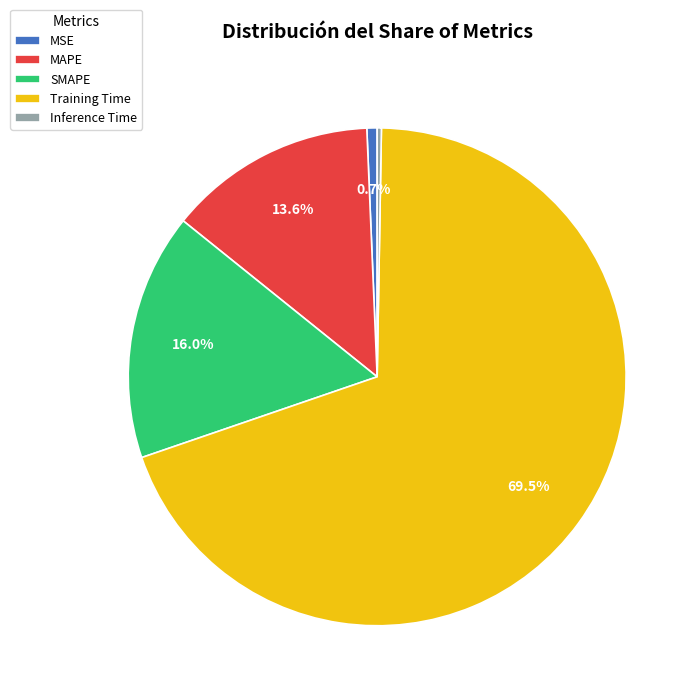

To the nearest percent, what is the average slice percentage?

20%